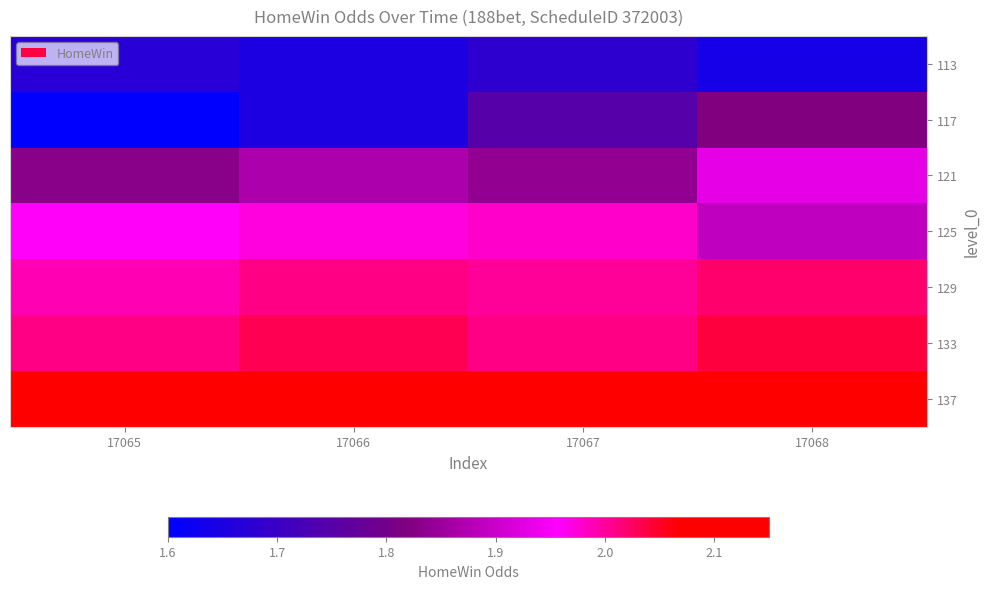

Which label corresponds to the largest value in the chart?

17067